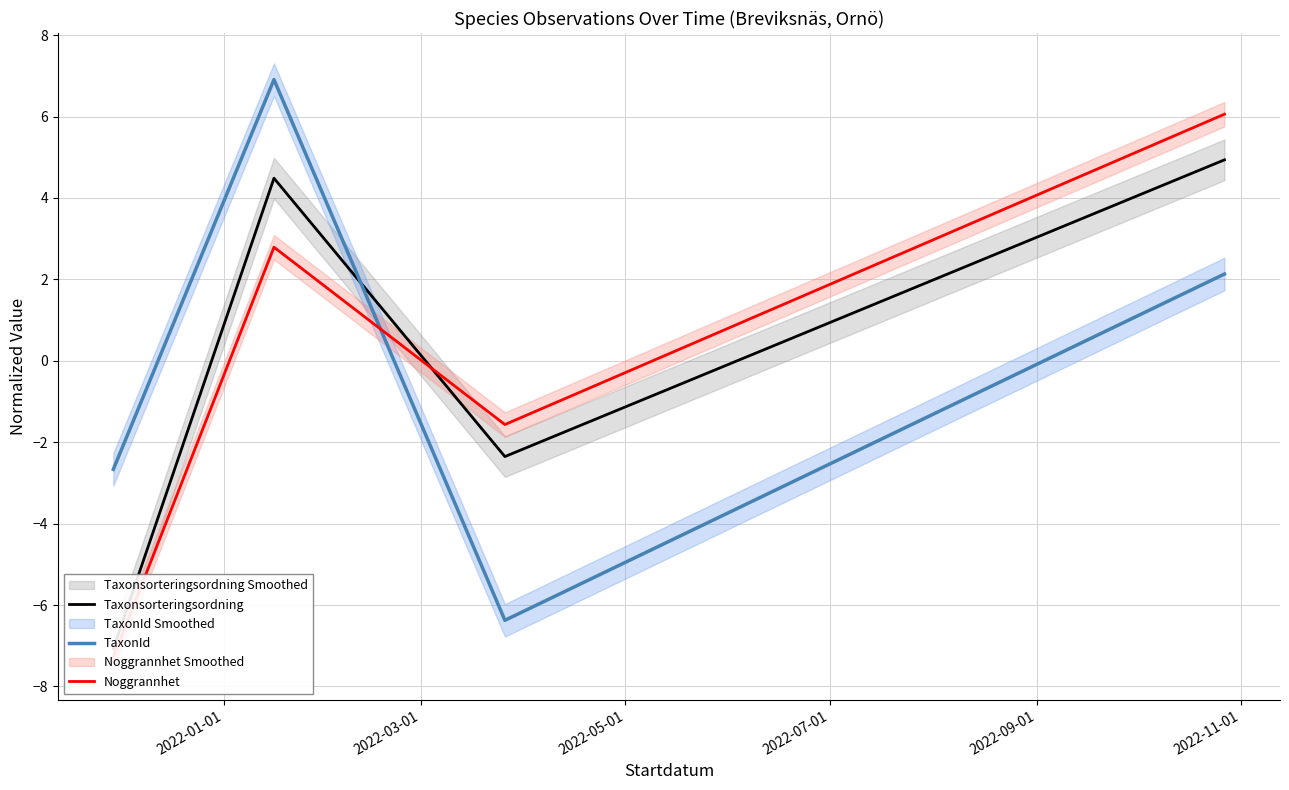

What is the difference between the maximum and minimum values in the Noggrannhet series?

13.3